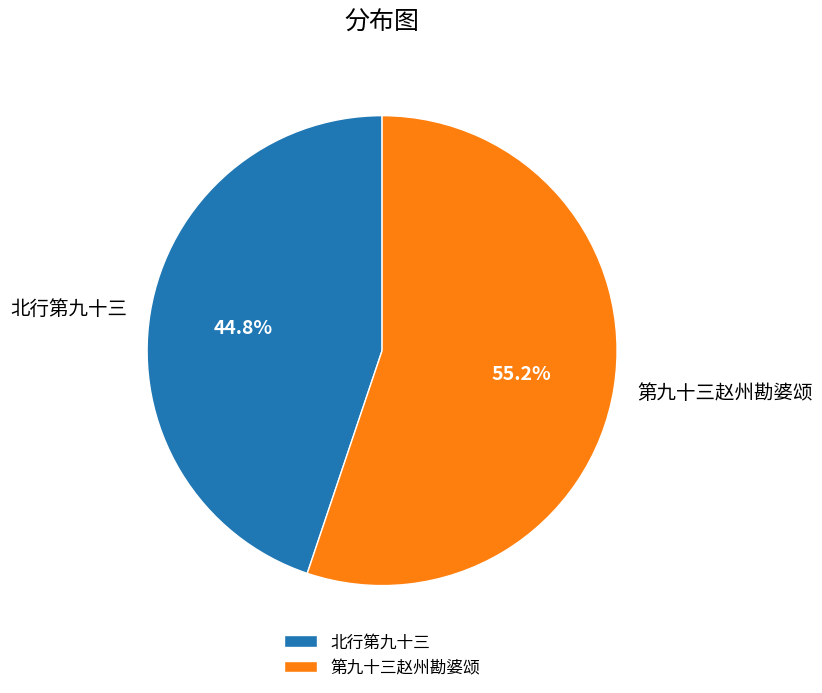

How many slices are in this pie chart?

2